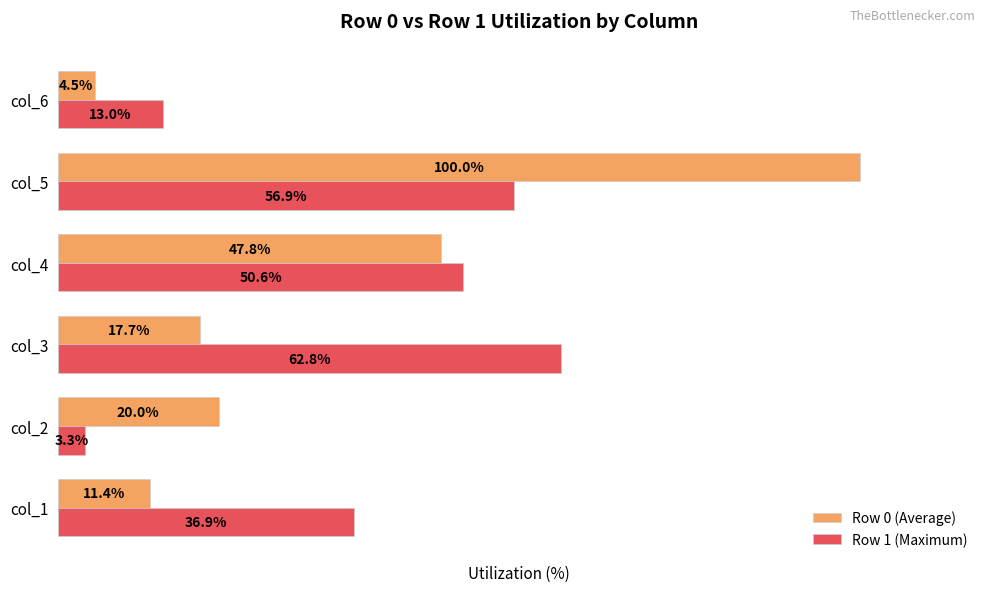

Rank the series by their average value, from highest to lowest.

Row 1 (Maximum), Row 0 (Average)